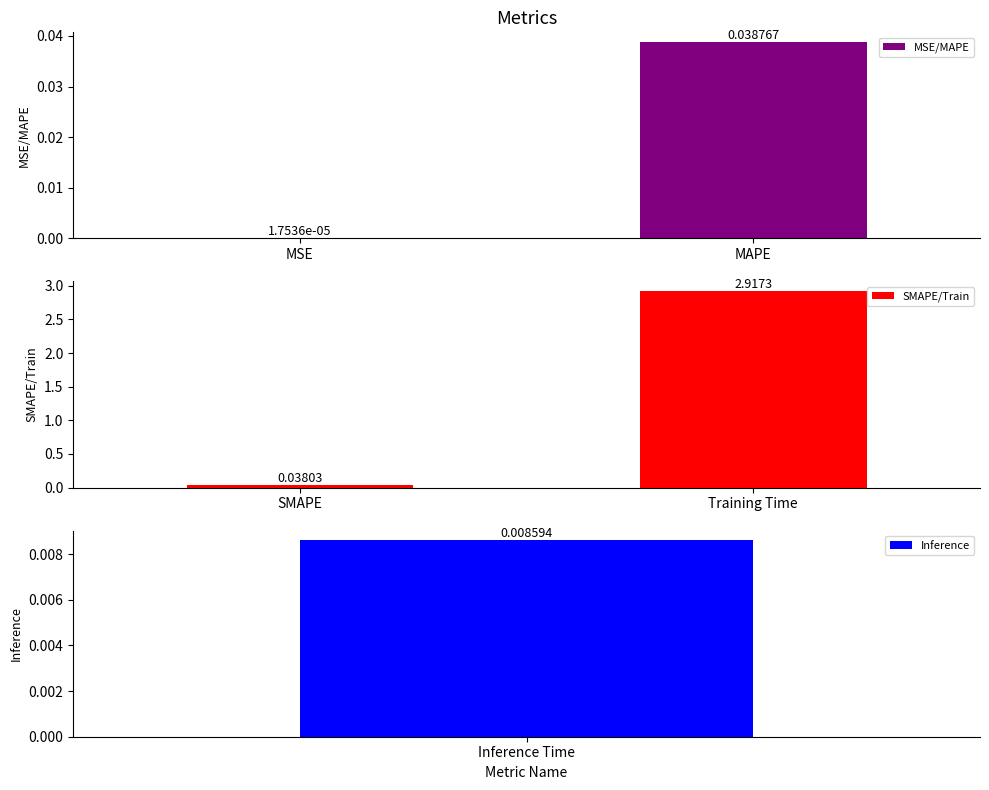

Which category has the highest value in the MSE/MAPE series?

MAPE